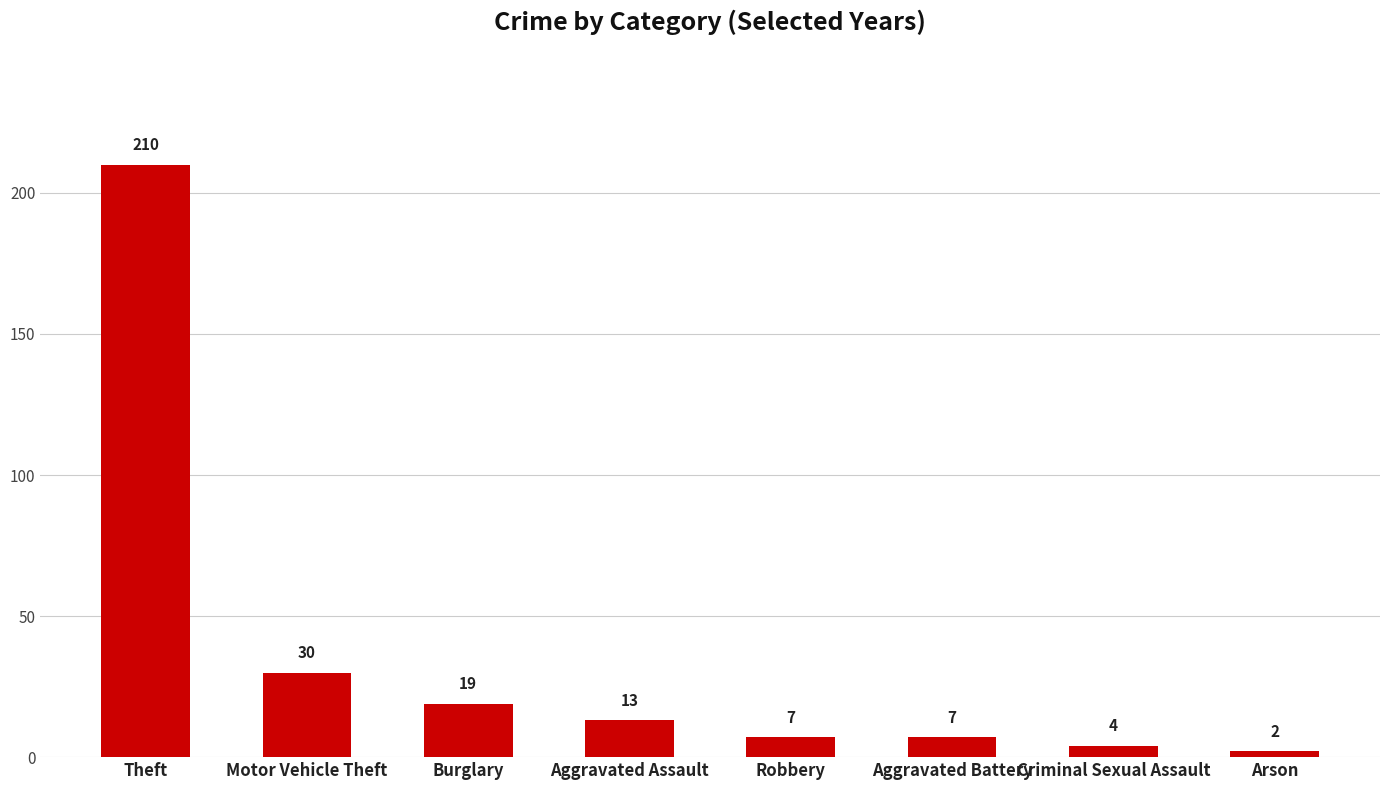

At which label does the data first exceed 13?

Theft